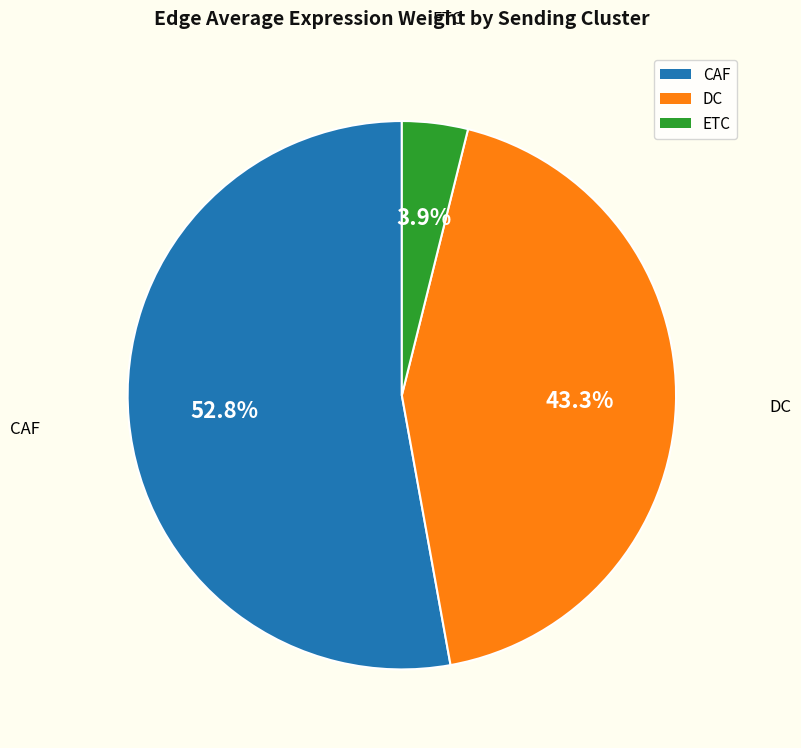

To the nearest percent, what portion does ETC represent?

4%